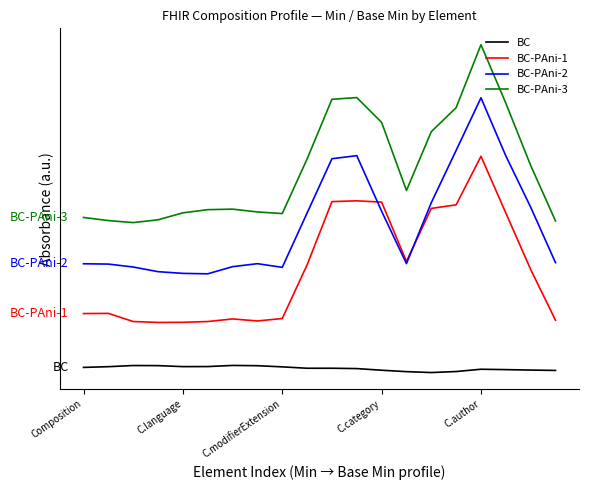

Which series has the widest spread of values?

BC-PAni-3